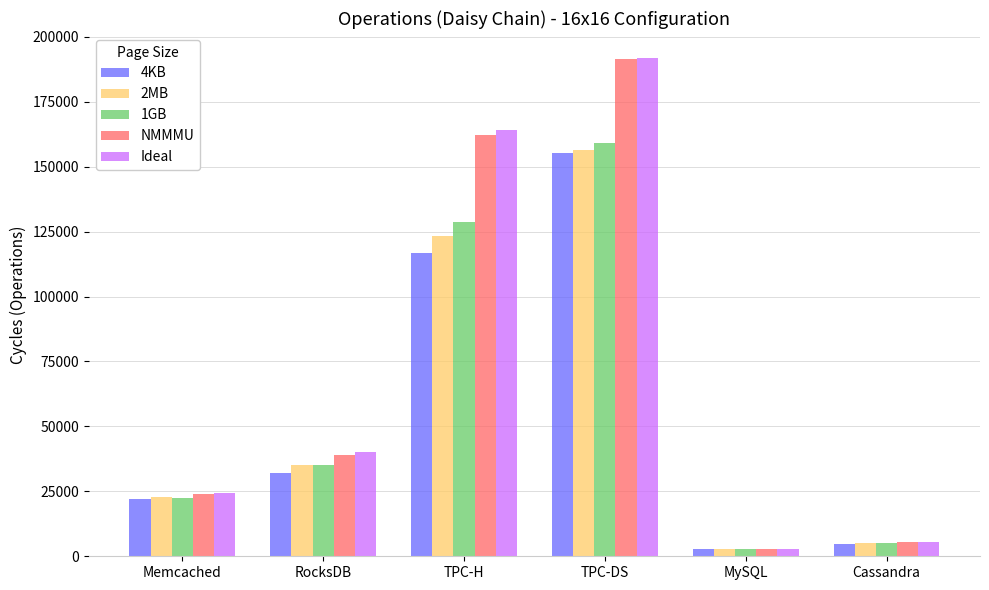

At which label does 1GB reach its minimum?

MySQL